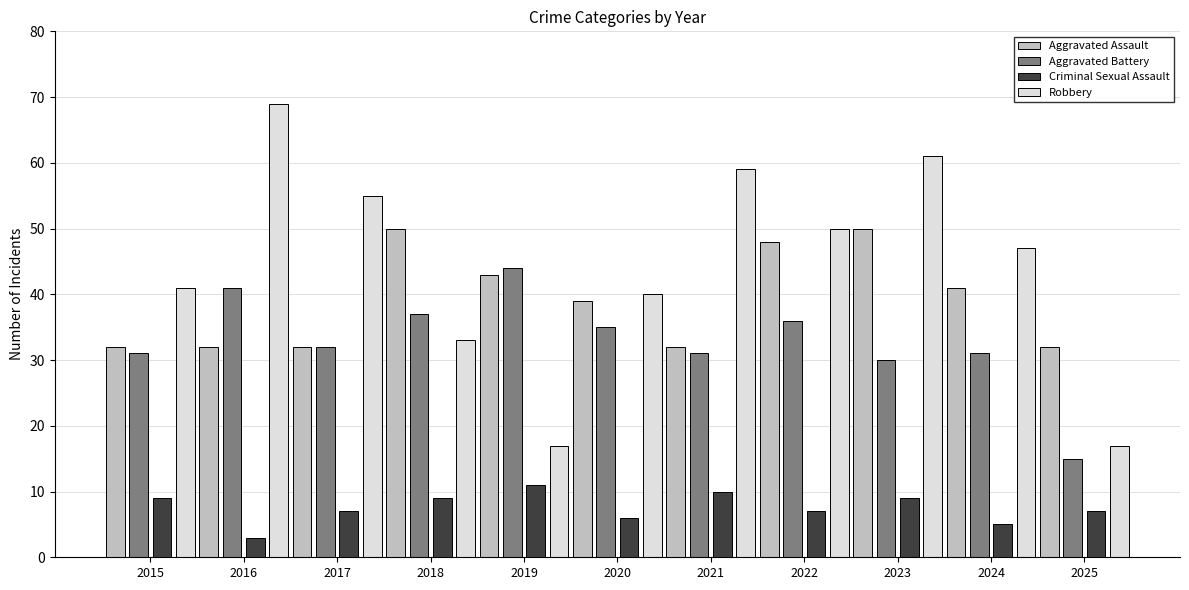

What is the difference between the Aggravated Battery values at 2020 and 2018?

2